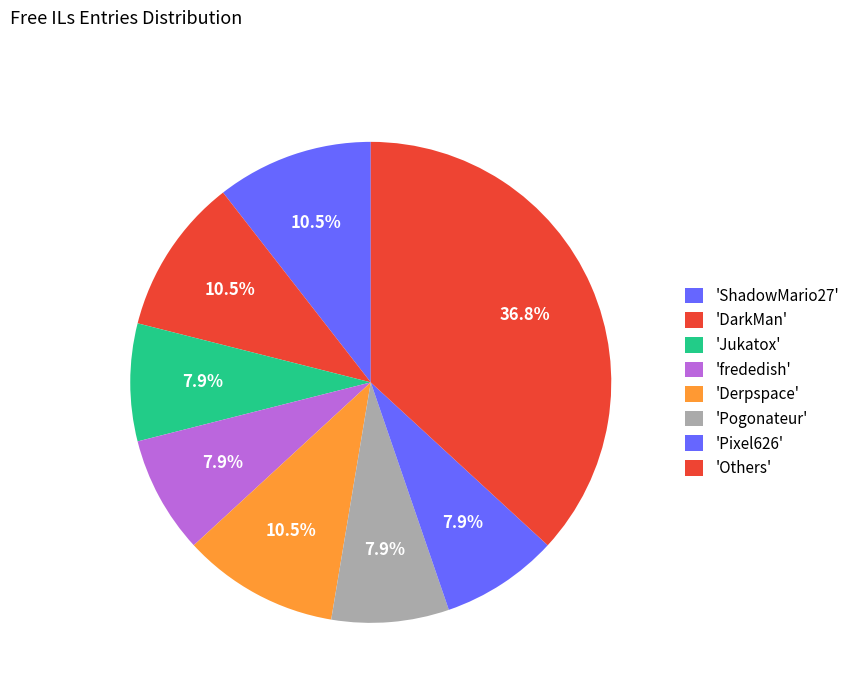

Is there a majority slice in this chart?

No